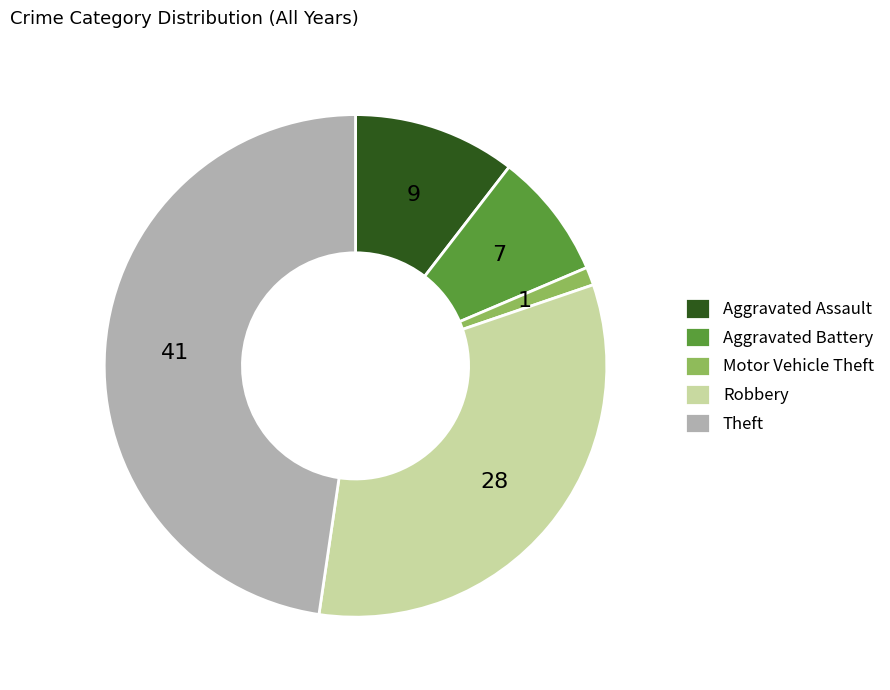

Combined, do Theft and Motor Vehicle Theft account for over 50%?

No